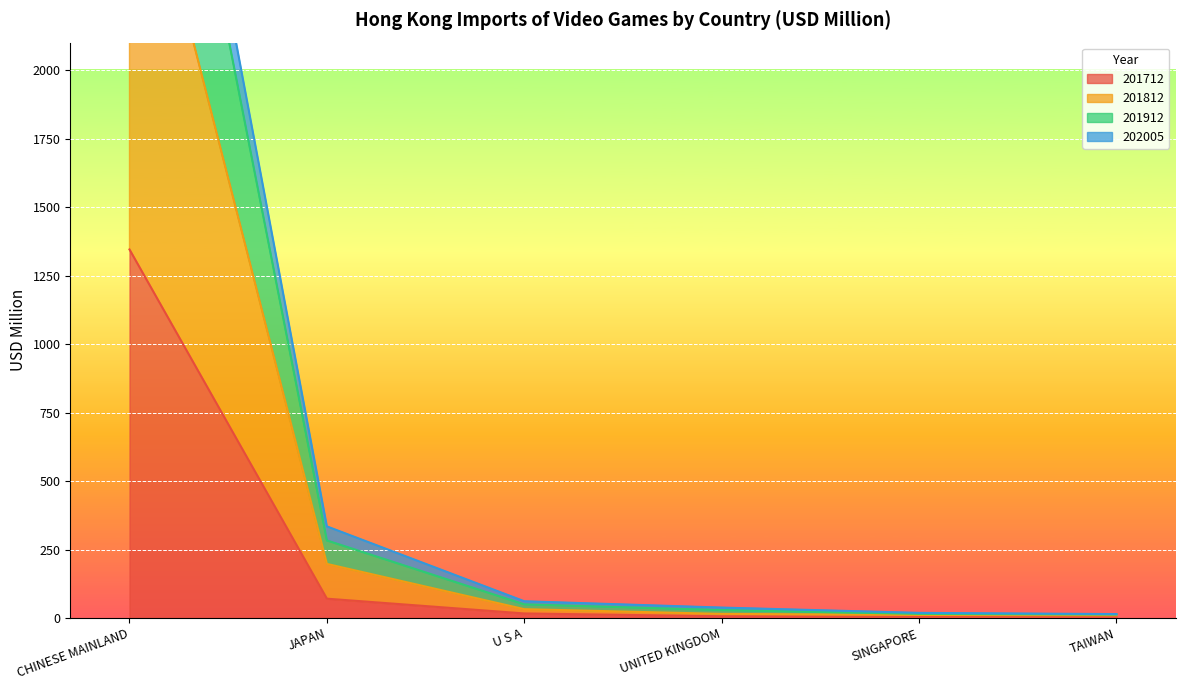

The 201912 series shows 49.9 at U S A. True or false?

True